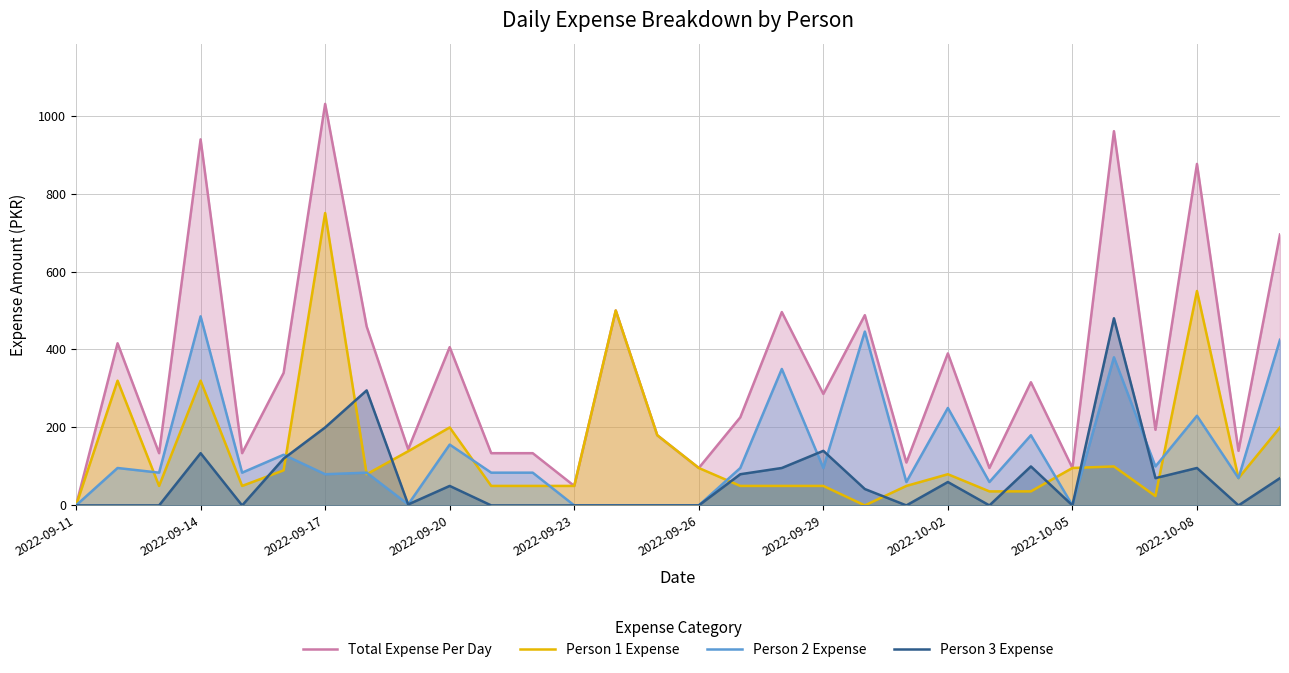

What is the difference between the highest and lowest values at 2022-09-26?

96.0